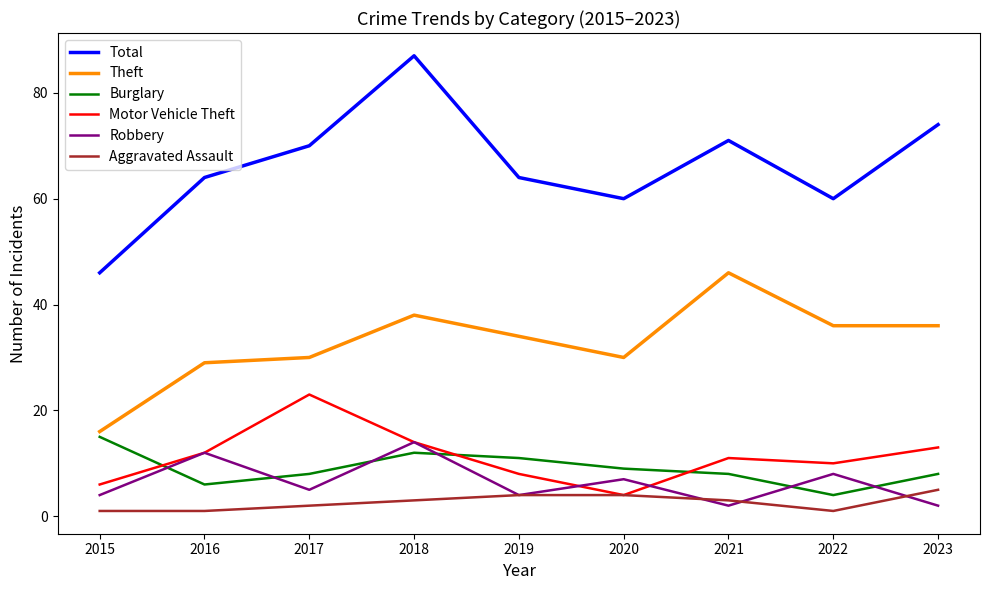

True or false: Burglary has a value of 12 at 2018.

True